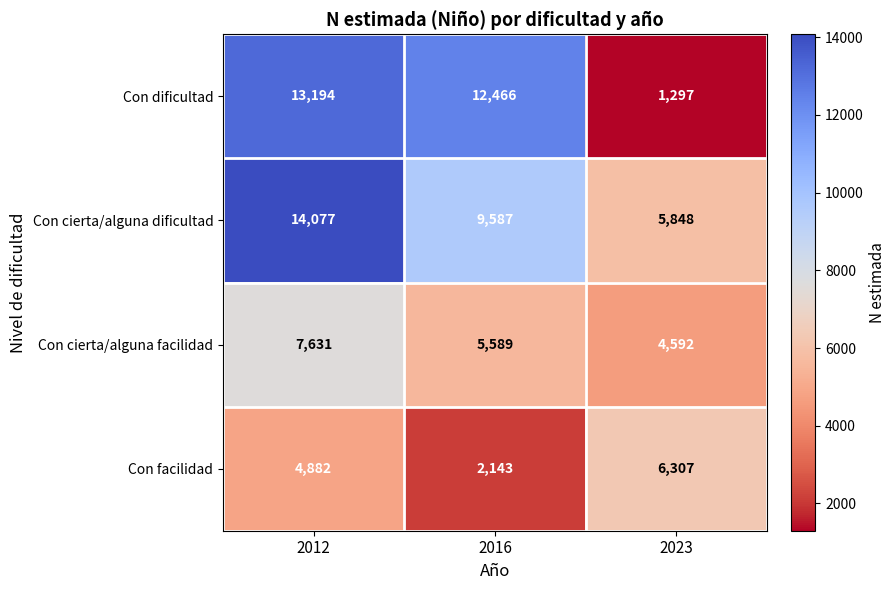

Where is Con dificultad nearest to the value 7245?

2016